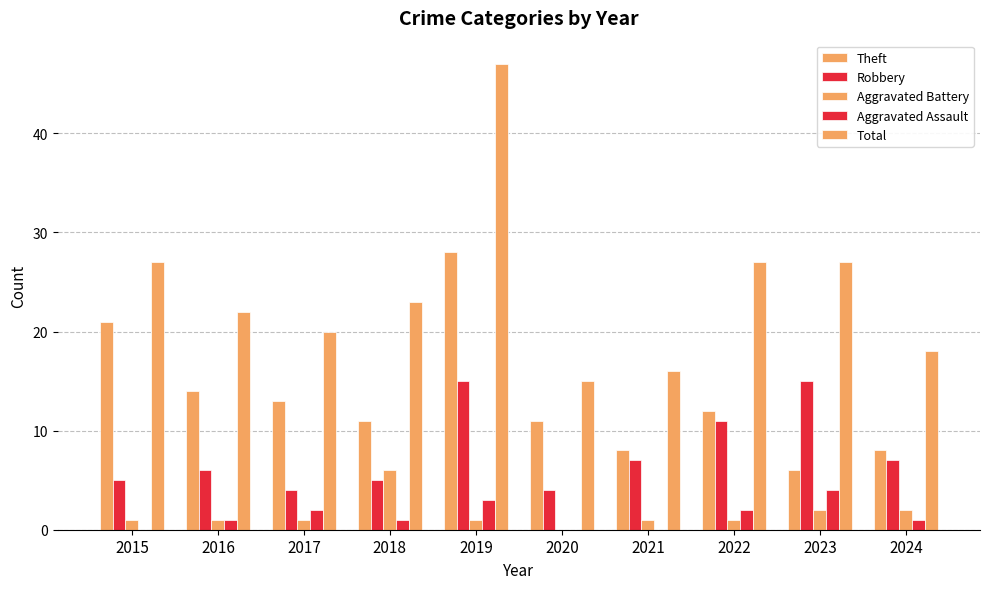

Between 2019 and 2018, which is larger?

2019